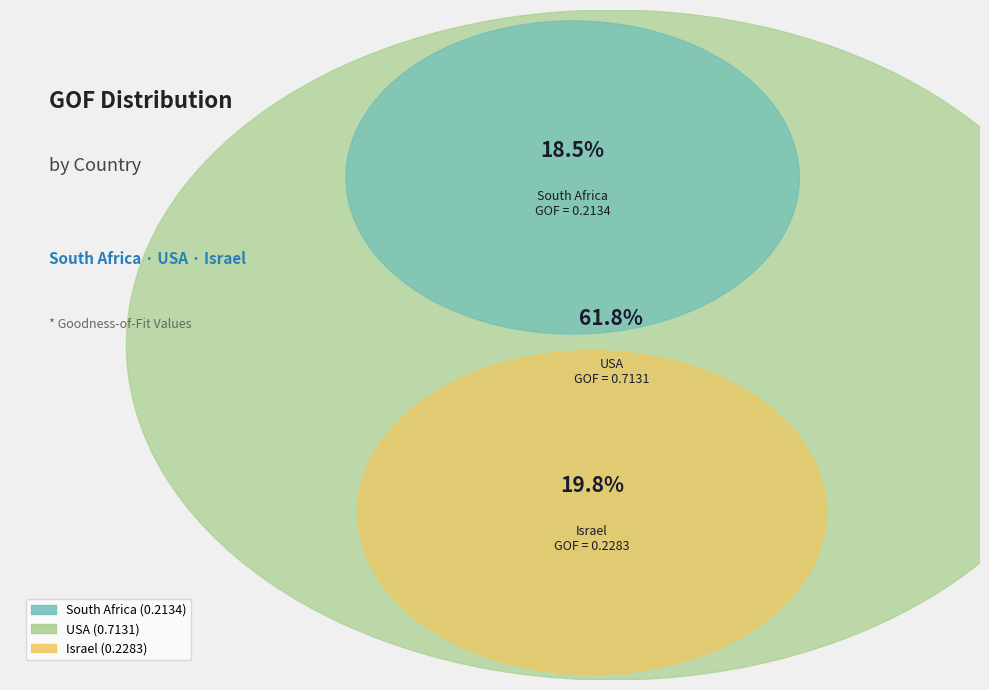

To the nearest percent, what is the combined percentage of Israel and USA?

82%